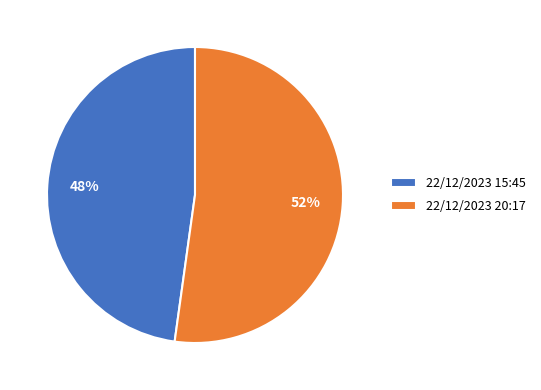

What is the majority slice?

22/12/2023 20:17